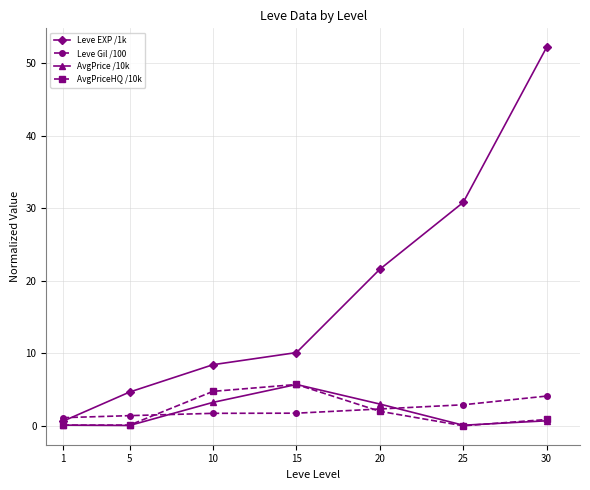

What is the difference between the maximum and second lowest values in the AvgPrice /10k series?

5.6